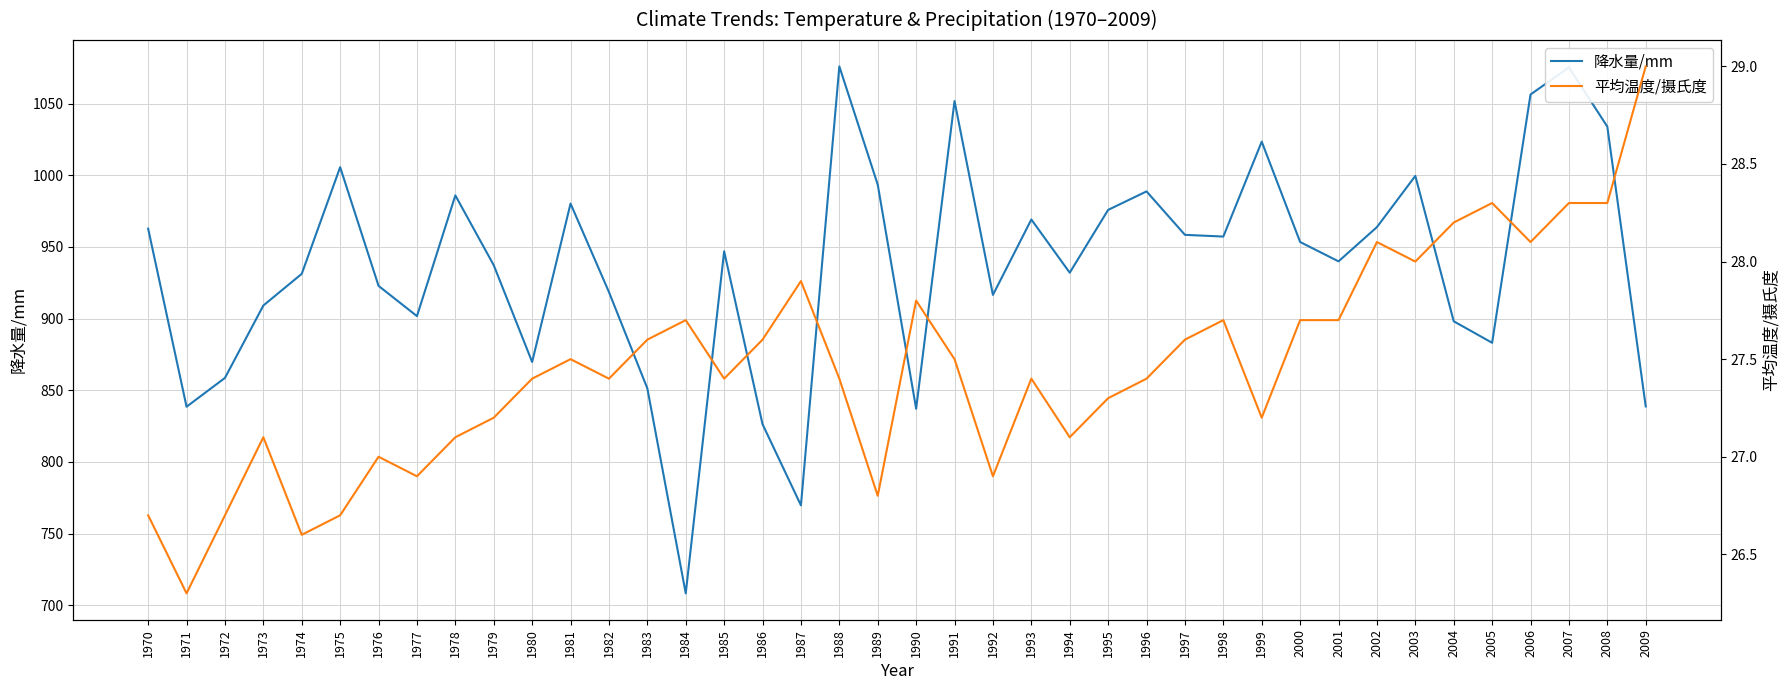

Reading left to right, list all the values displayed in this chart.

降水量/mm: 1970=962.7	1971=838.5	1972=858.6	1973=909.1	1974=931.2	1975=1005.6	1976=922.8	1977=901.7	1978=985.9	1979=937.2	1980=869.7	1981=980.2	1982=918.5	1983=851.3	1984=708.3	1985=946.9	1986=826.3	1987=769.7	1988=1075.9	1989=993.4	1990=837.1	1991=1051.7	1992=916.5	1993=969.1	1994=932.0	1995=975.8	1996=988.7	1997=958.4	1998=957.2	1999=1023.4	2000=953.4	2001=939.9	2002=963.8	2003=999.5	2004=898.1	2005=883.1	2006=1056.3	2007=1075.2	2008=1033.9	2009=838.7
平均温度/摄氏度: 1970=26.7	1971=26.3	1972=26.7	1973=27.1	1974=26.6	1975=26.7	1976=27.0	1977=26.9	1978=27.1	1979=27.2	1980=27.4	1981=27.5	1982=27.4	1983=27.6	1984=27.7	1985=27.4	1986=27.6	1987=27.9	1988=27.4	1989=26.8	1990=27.8	1991=27.5	1992=26.9	1993=27.4	1994=27.1	1995=27.3	1996=27.4	1997=27.6	1998=27.7	1999=27.2	2000=27.7	2001=27.7	2002=28.1	2003=28.0	2004=28.2	2005=28.3	2006=28.1	2007=28.3	2008=28.3	2009=29.0